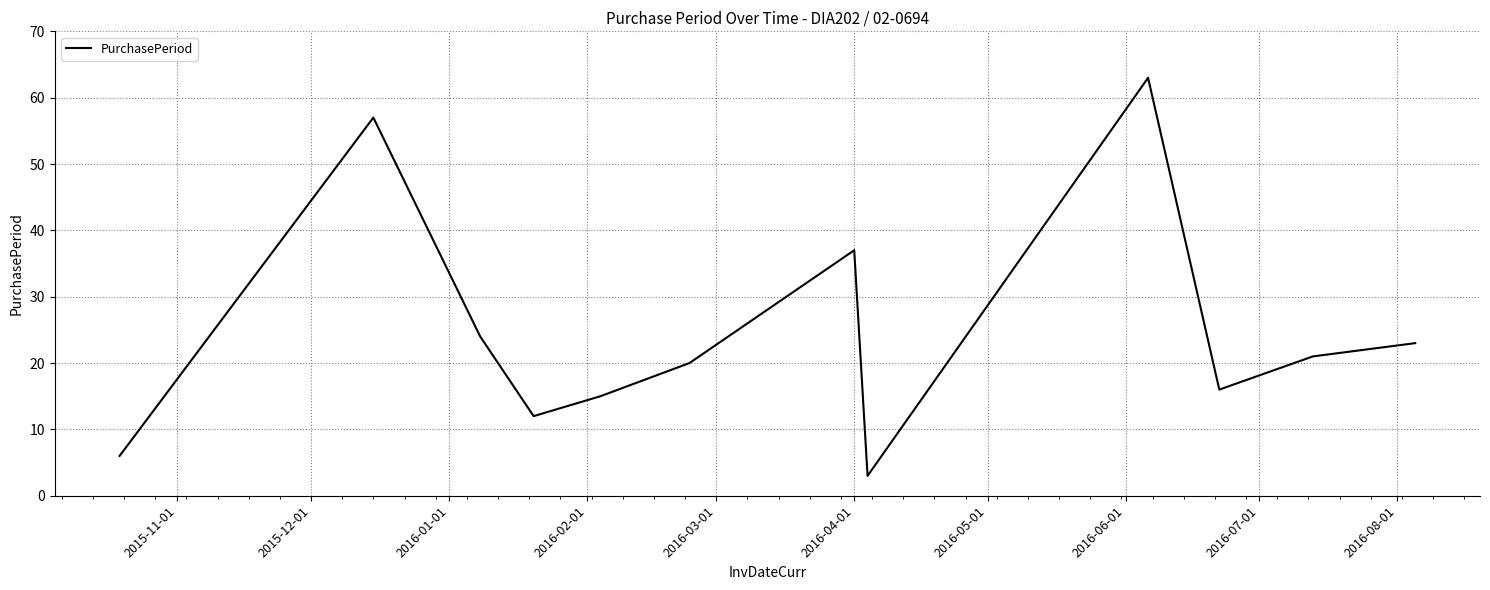

What is the greatest value displayed?

63